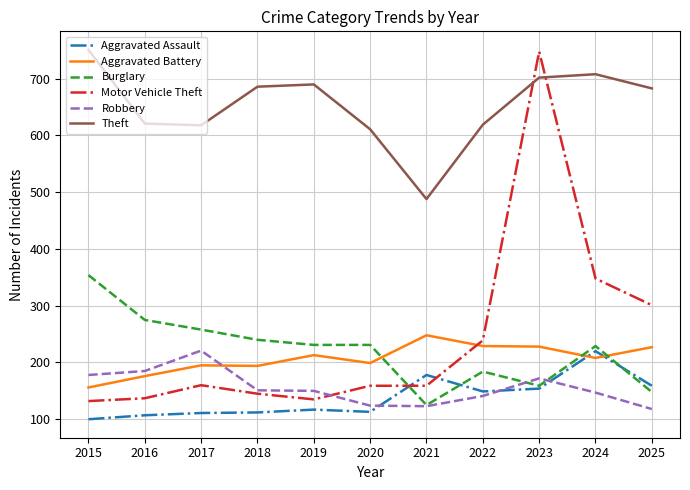

What is the difference between the highest and lowest values at 2019?

573